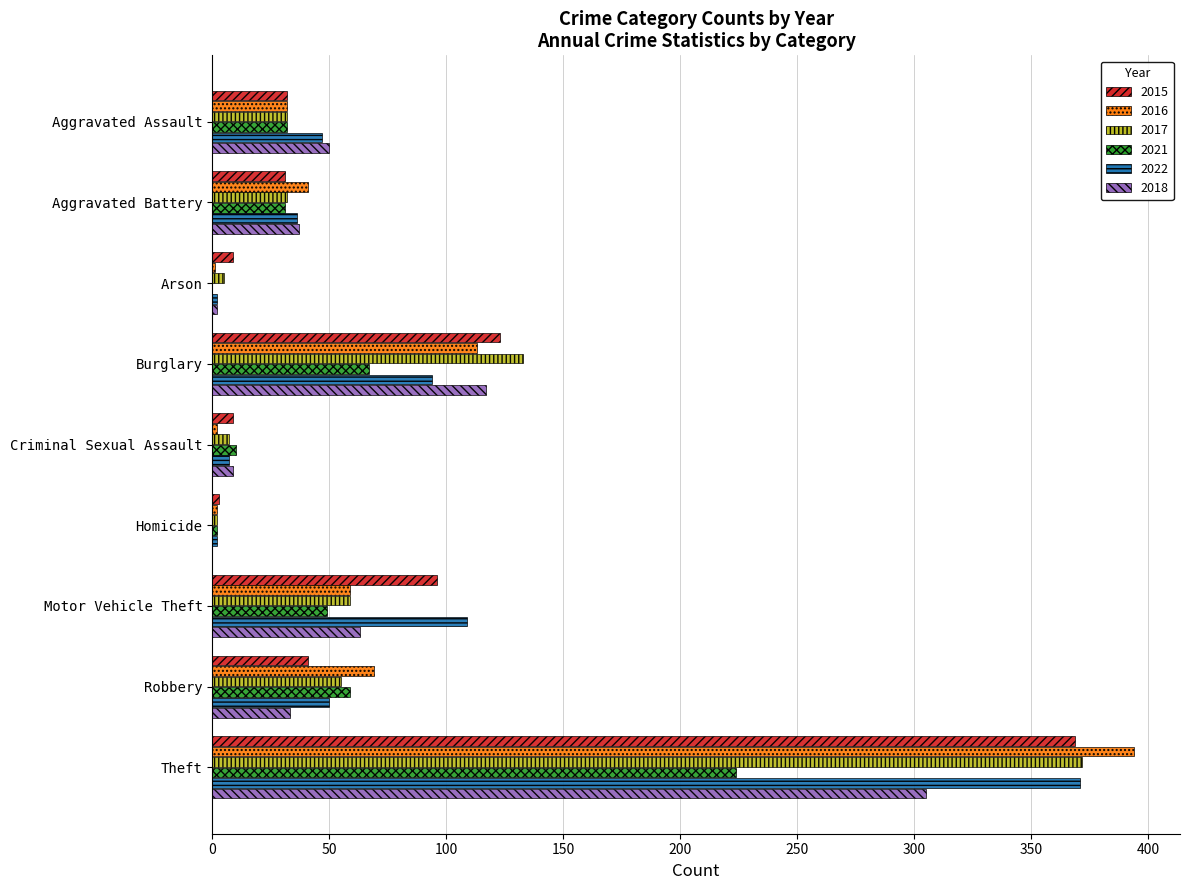

What is the total value across all series at Robbery?

307